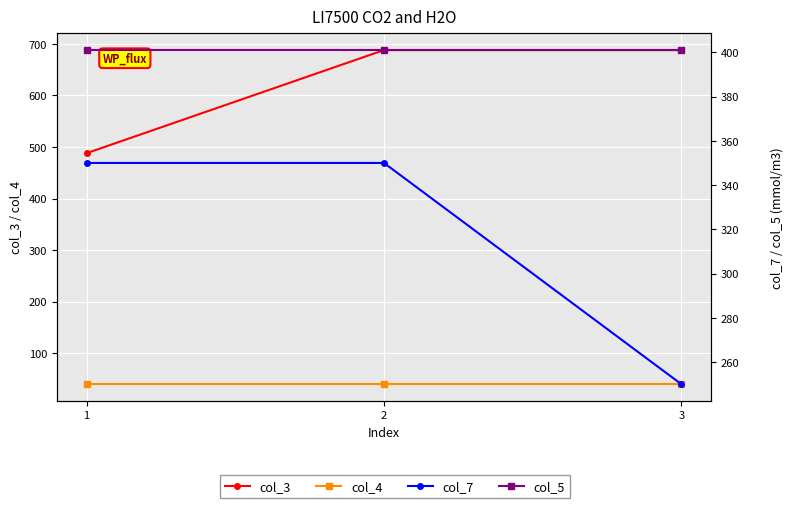

What is the lowest value of the col_7 series?

250